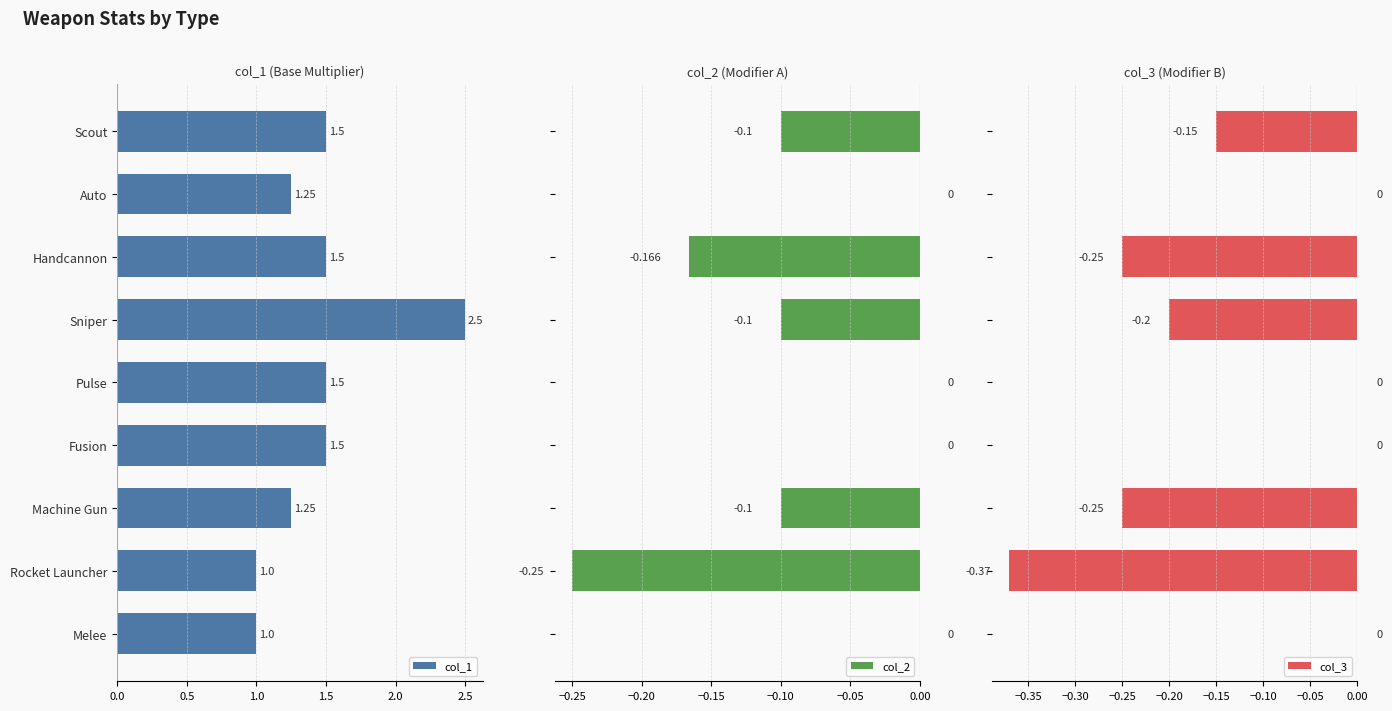

What are all the series names shown in the legend?

col_1, col_2, col_3